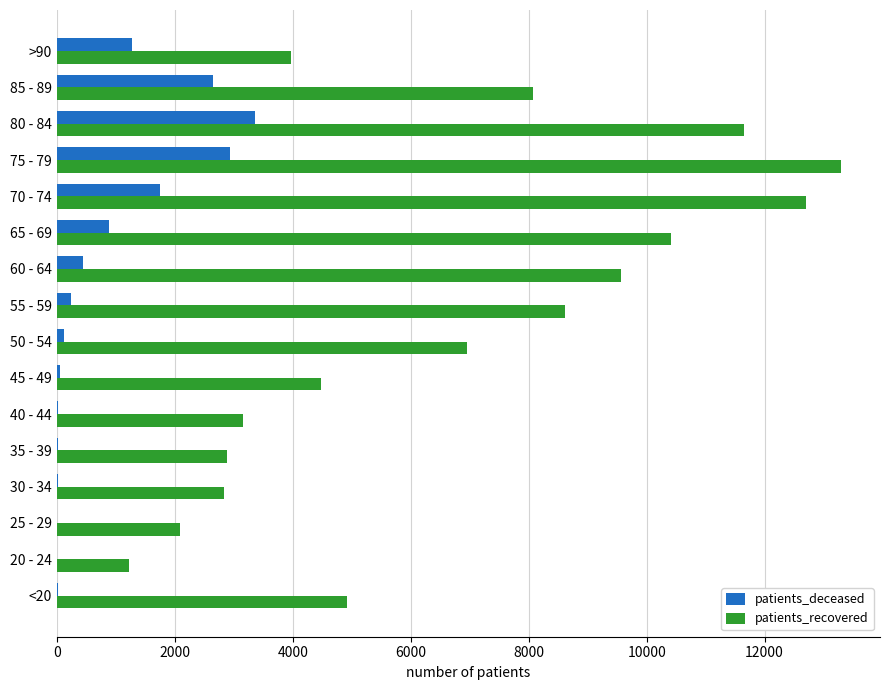

At which label does patients_recovered reach its peak?

75 - 79